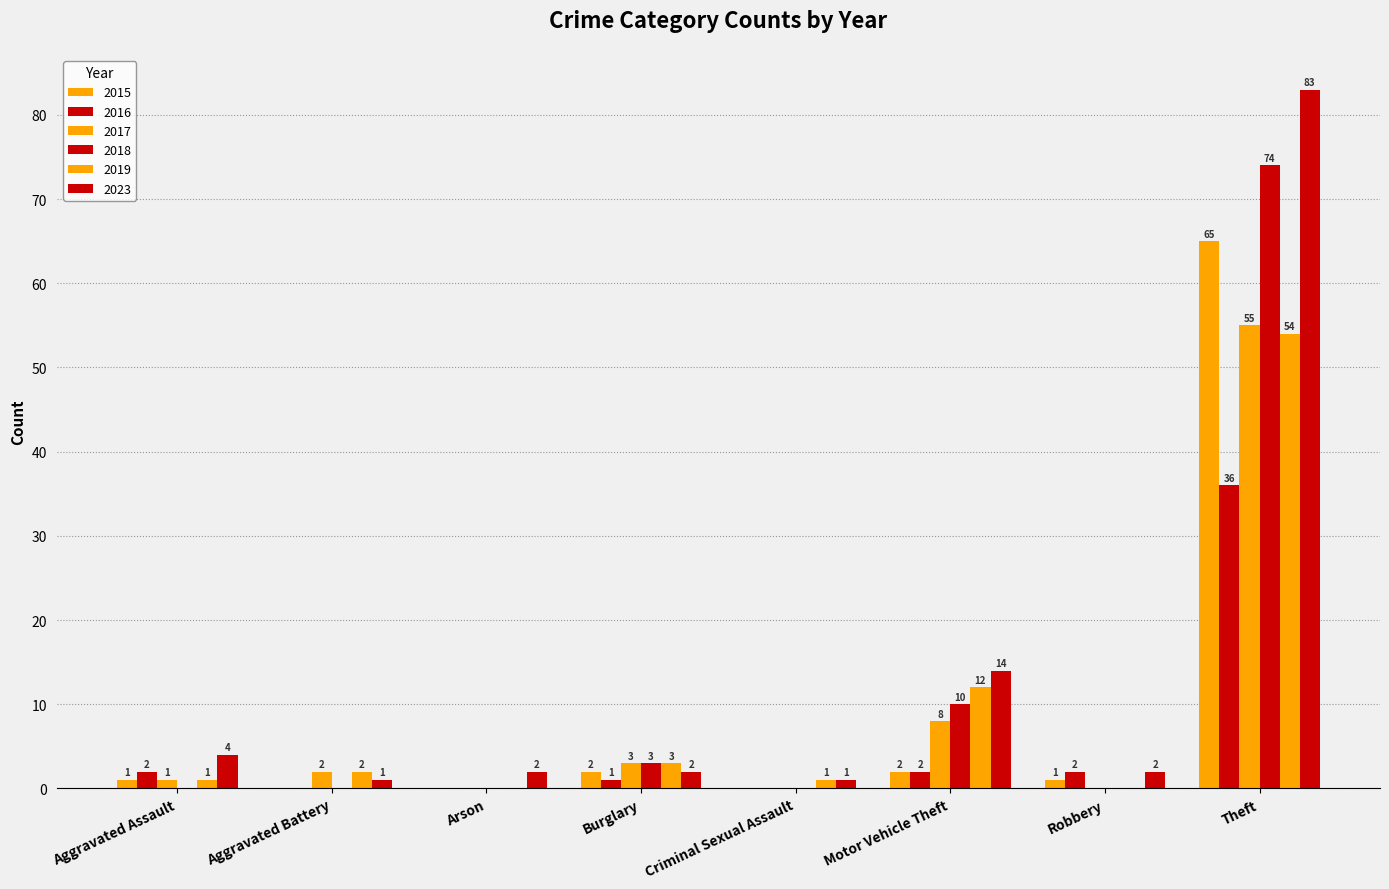

How many values in the 2018 series exceed 0?

3